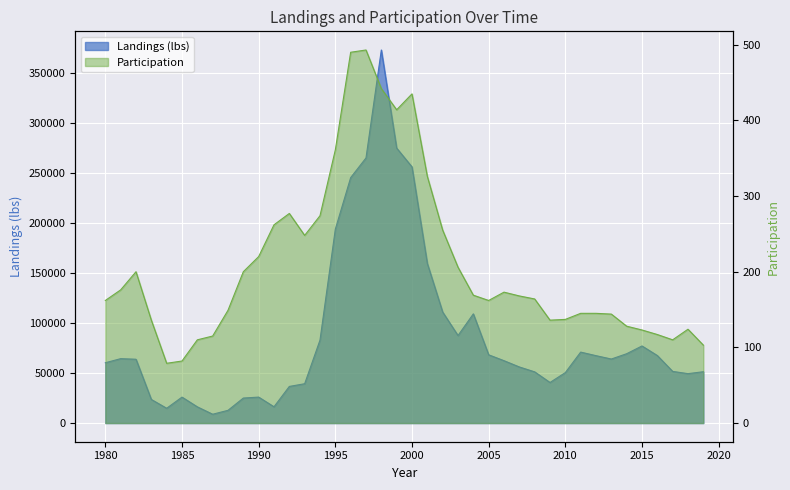

What is the value of the Landings (lbs) point at the 17th from the left?

245230.2